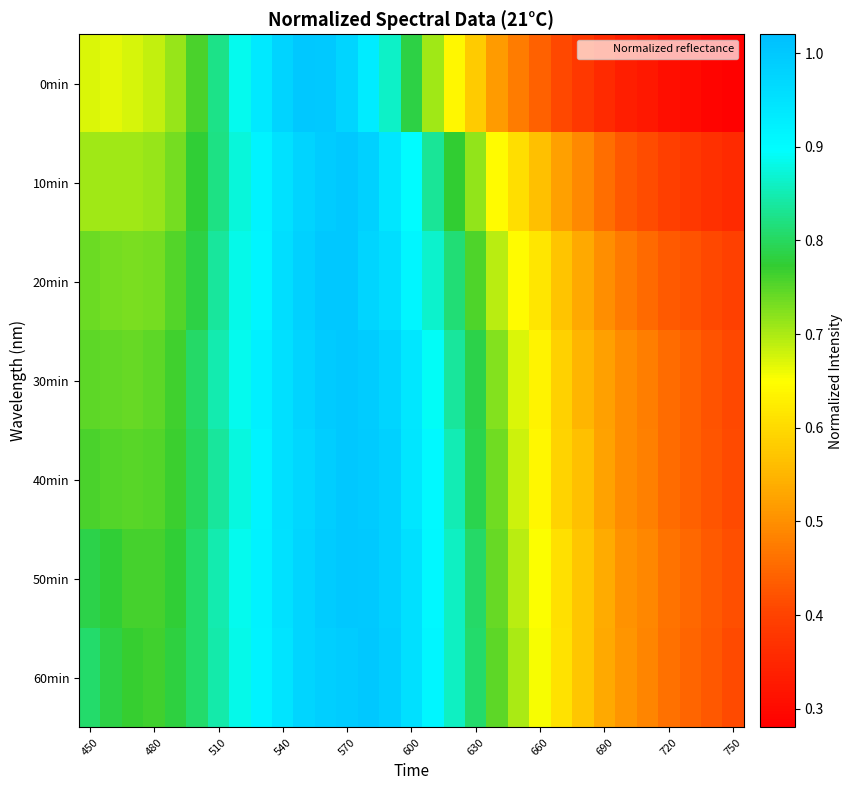

What is the minimum value shown in the chart?

0.3